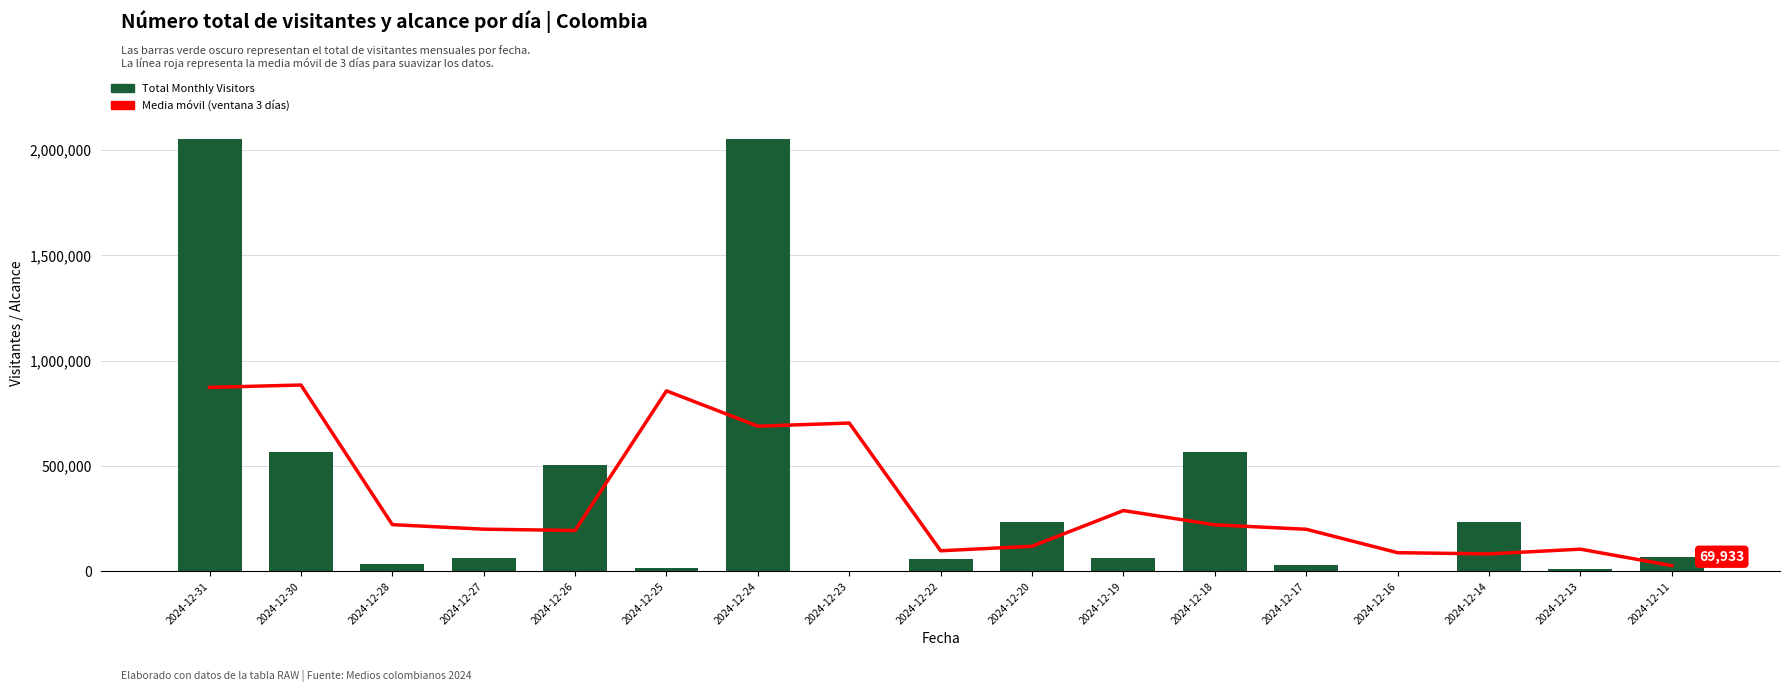

Which series has the widest spread of values?

Total Monthly Visitors